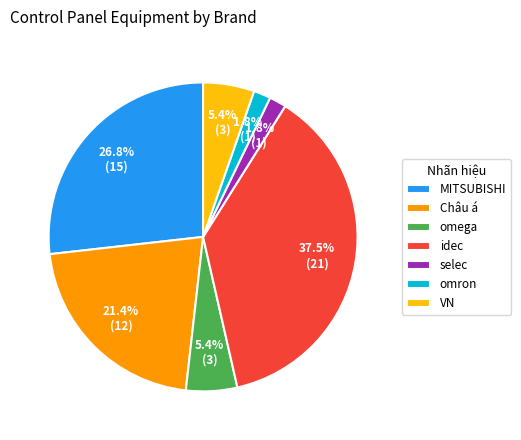

Which category has the biggest portion of the pie?

idec